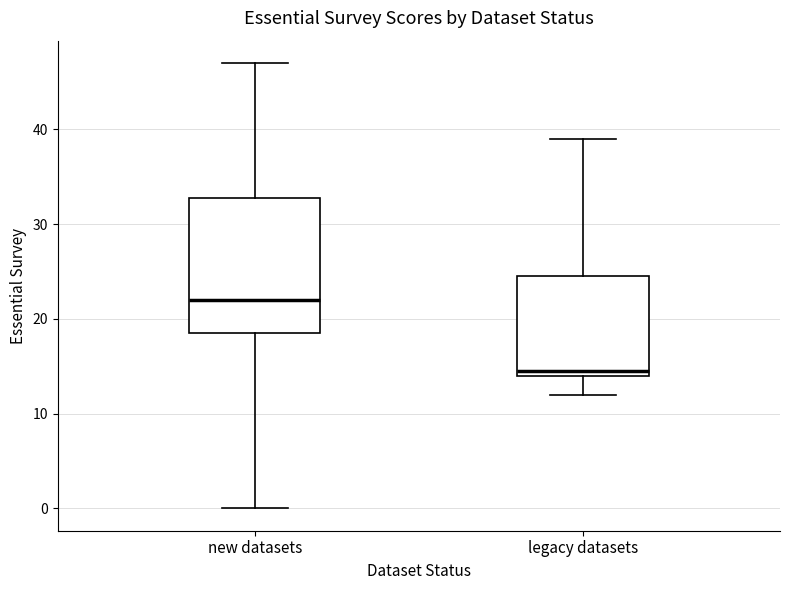

Where does the upper whisker of the box for legacy datasets end on the y-axis? The values are not printed on the chart, so give them approximately, as read against the axis.

39